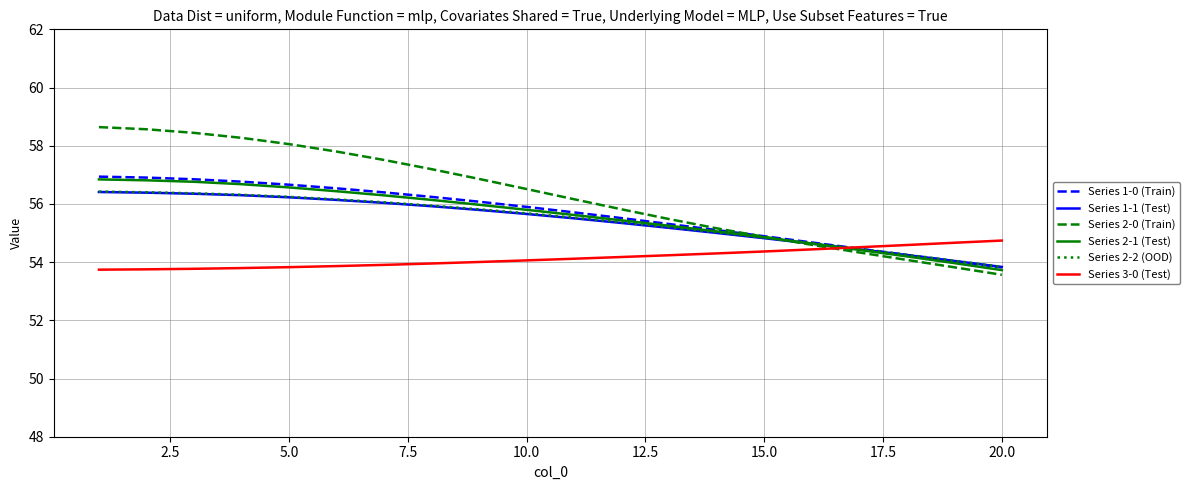

What is the lowest value of the Series 2-1 (Test) series?

53.7